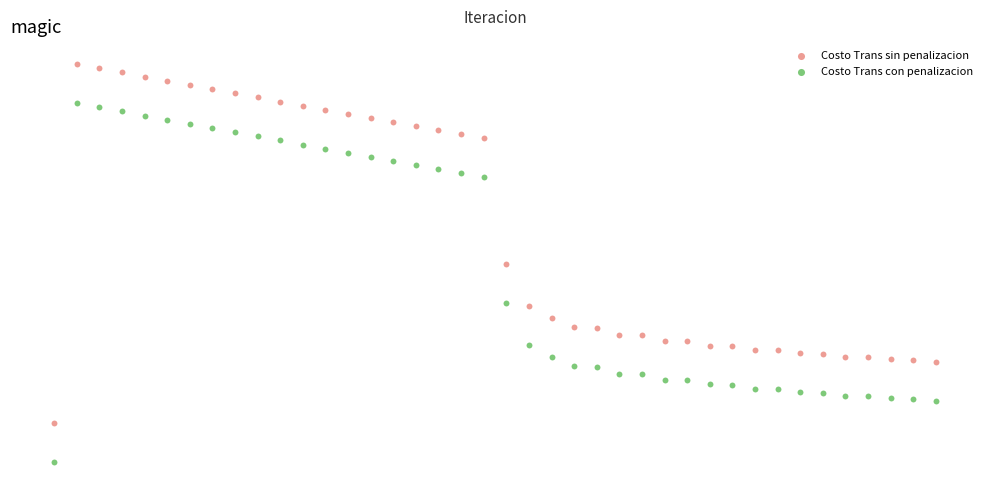

What are all the series names shown in the legend?

Costo Trans sin penalizacion, Costo Trans con penalizacion